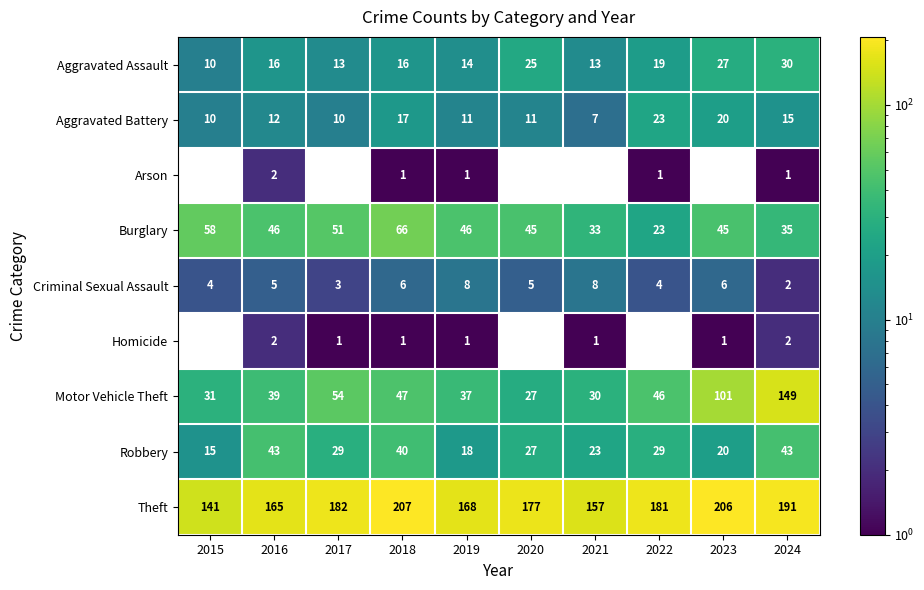

True or false: Motor Vehicle Theft has a value of 166 at 2023.

False